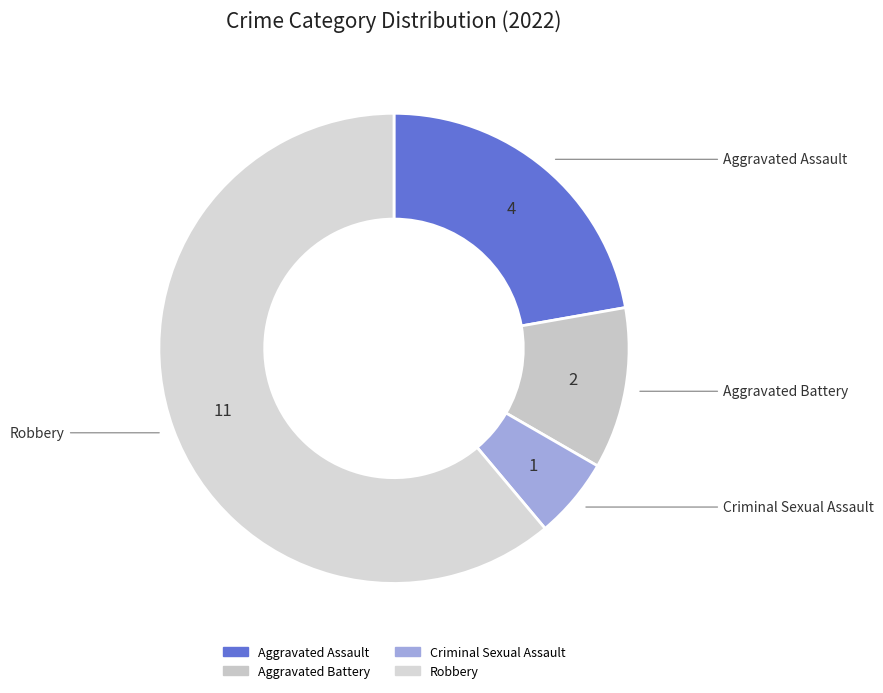

The Robbery slice represents 51% of the pie. True or false?

False